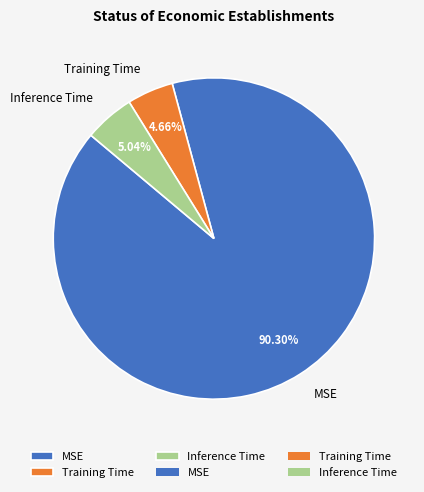

How many segments does this pie chart have?

3